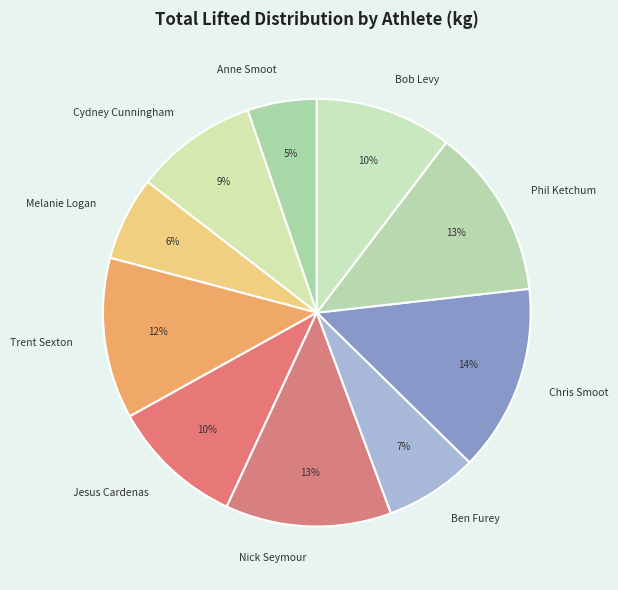

Combined, do Trent Sexton and Ben Furey account for over 50%?

No